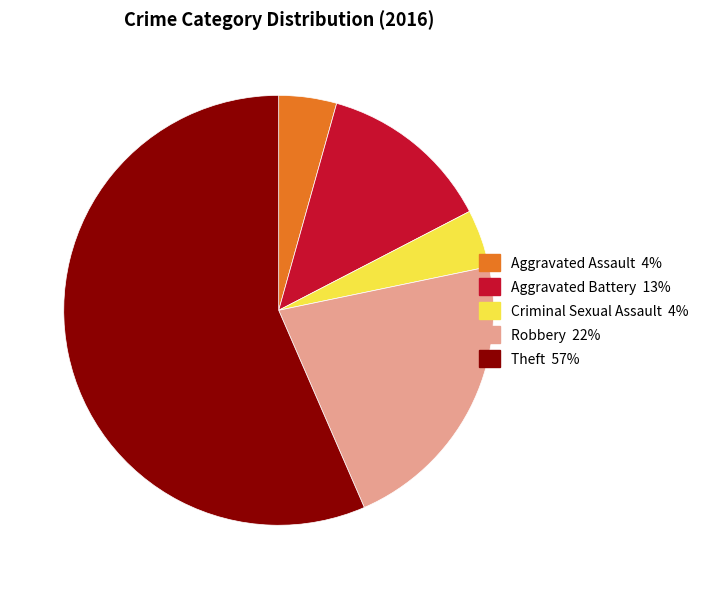

Does Criminal Sexual Assault account for over 50% of the chart?

No